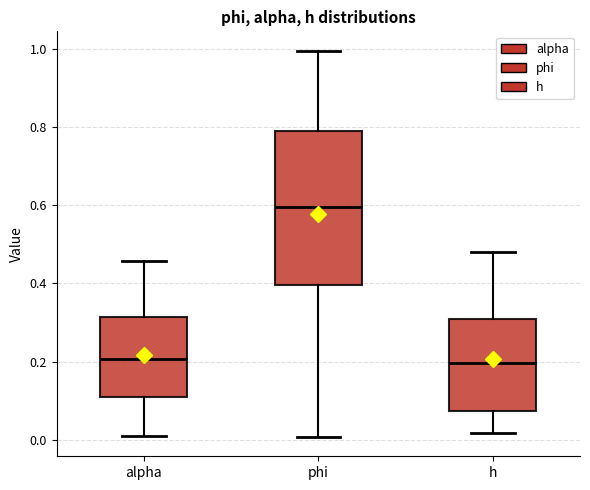

Where does the upper whisker of the box for alpha end on the y-axis? The values are not printed on the chart, so give them approximately, as read against the axis.

0.46